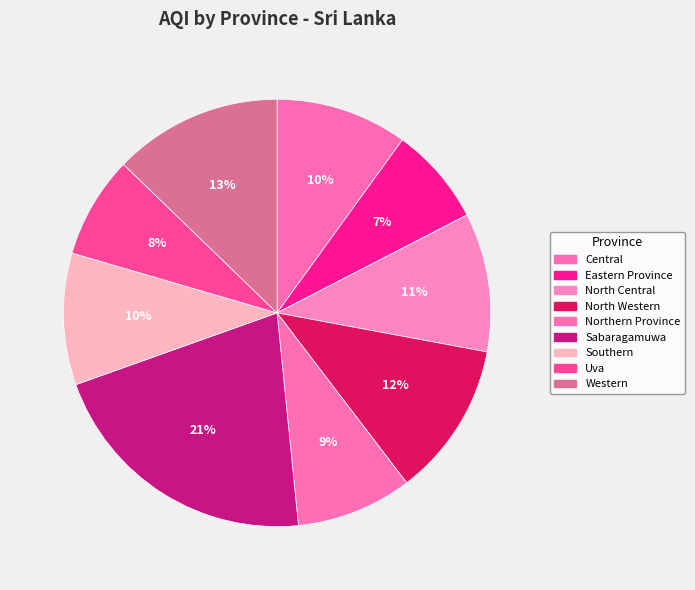

Approximately how many times larger is the value at Western compared to Eastern Province?

1.7